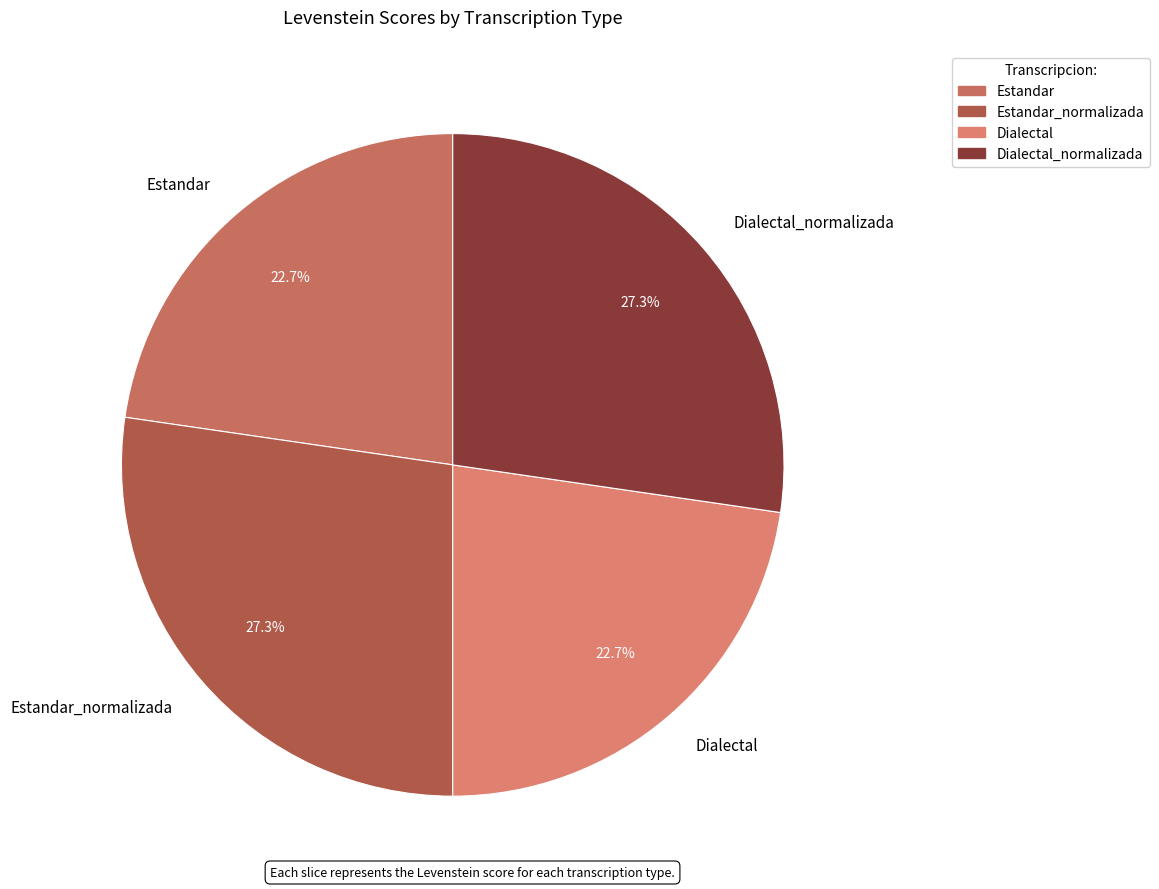

To the nearest percent, what portion does Estandar represent?

23%